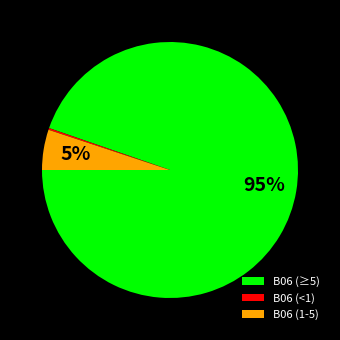

Is B06 (≥5) the majority of the pie?

Yes